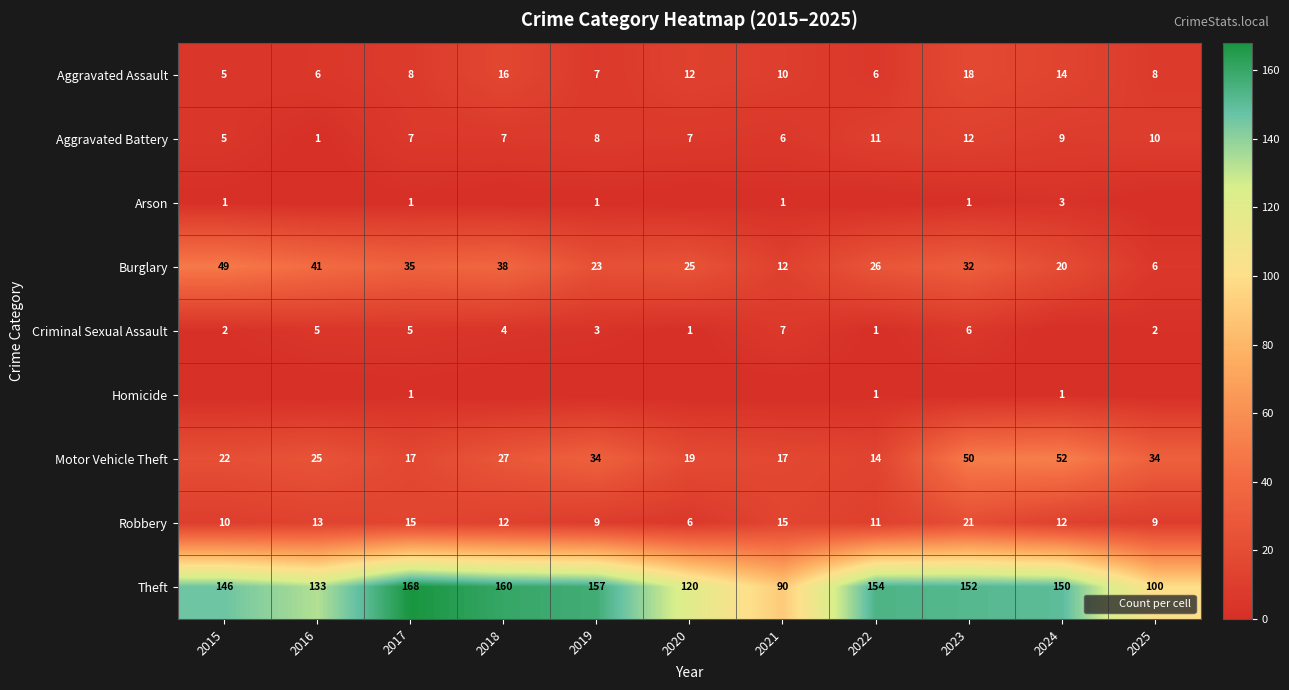

At which label does Aggravated Battery reach its minimum?

2016